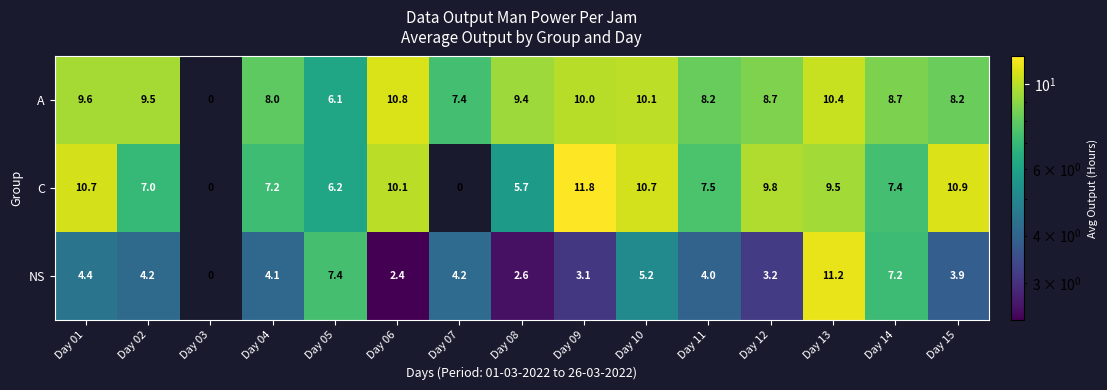

Rank the series at Day 07 from highest to lowest value.

A, NS, C